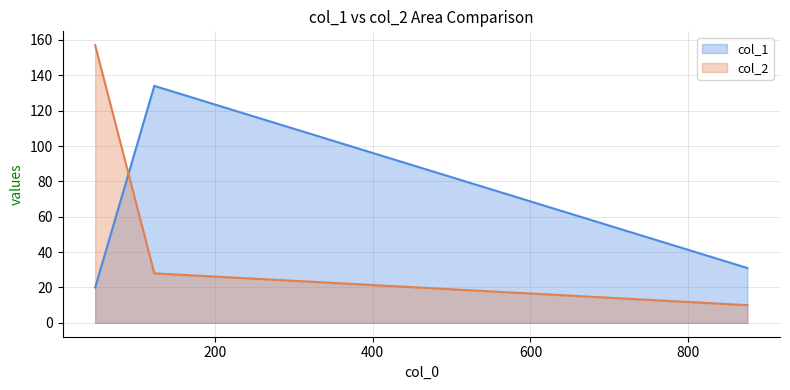

What is the difference between the maximum and minimum values in the col_1 series?

114